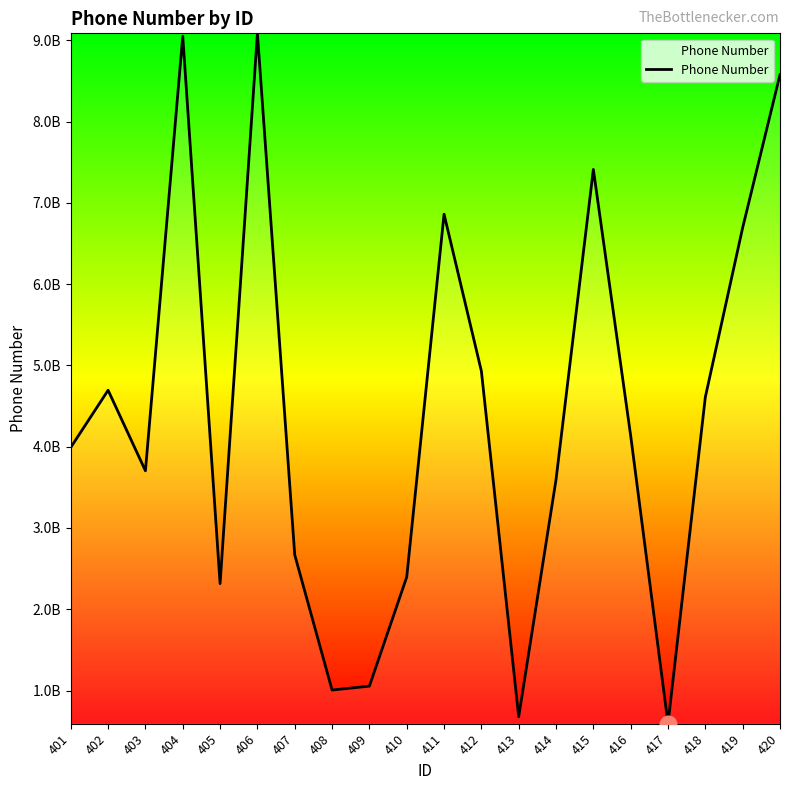

Reading left to right, list all the values displayed in this chart.

3990860158	4694039985	3703002526	9050158136	2315157883	9084821306	2668718114	1005810843	1053831639	2395808041	6859975748	4929327779	676855663	3593869458	7410711943	4133885418	592005700	4610510774	6694283847	8576544610